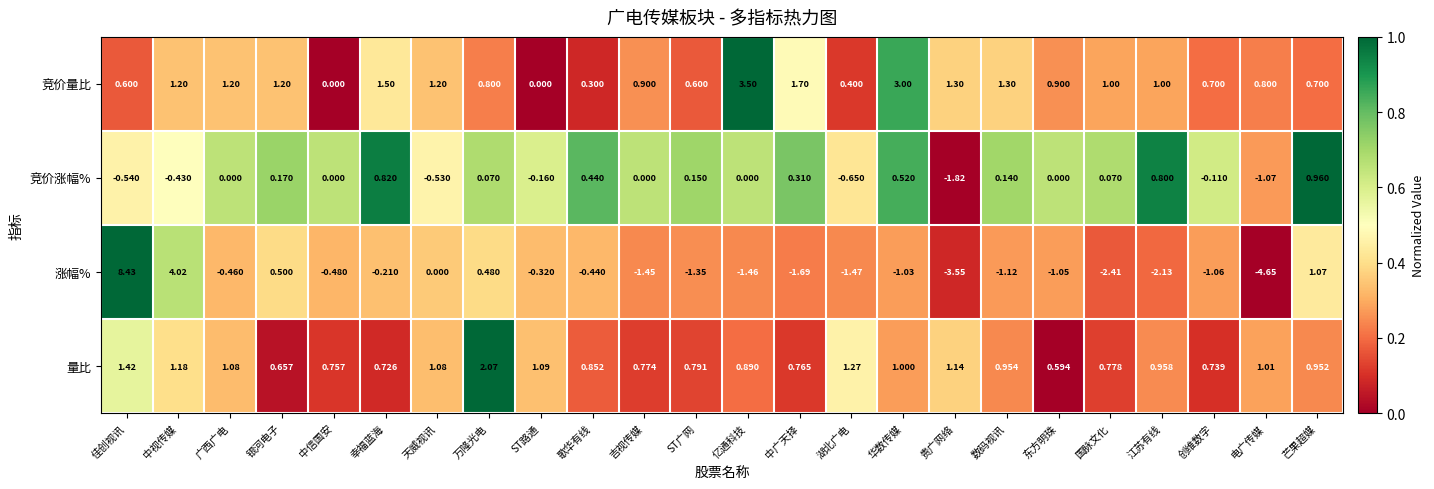

At 贵广网络, list the series in order from largest to smallest.

竞价量比, 量比, 竞价涨幅%, 涨幅%